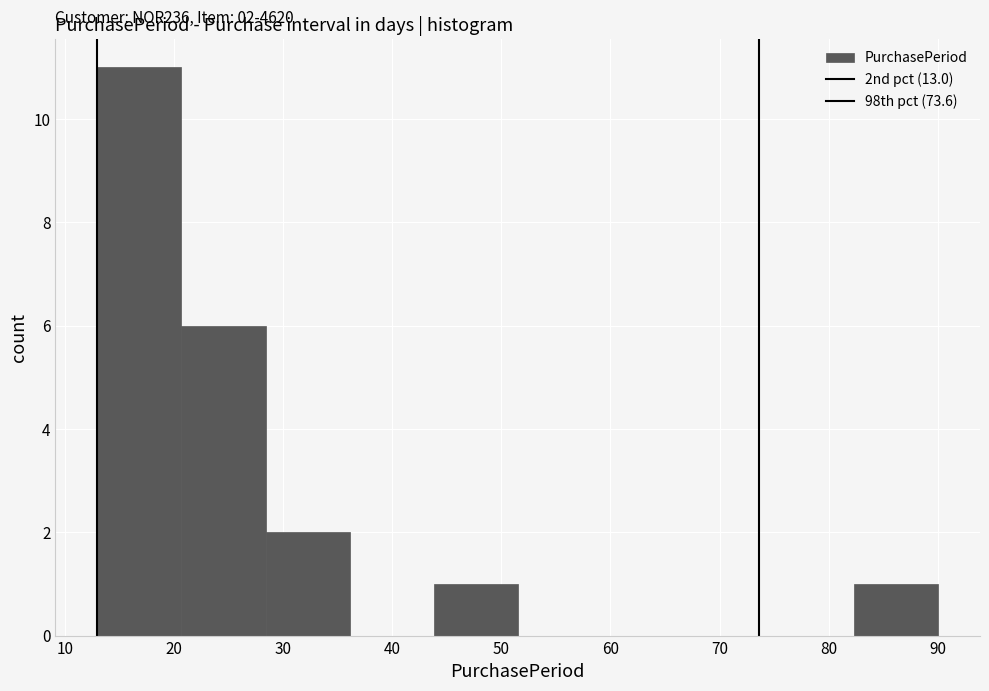

Over which range of the x-axis is the bar tallest?

13.0 to 20.7